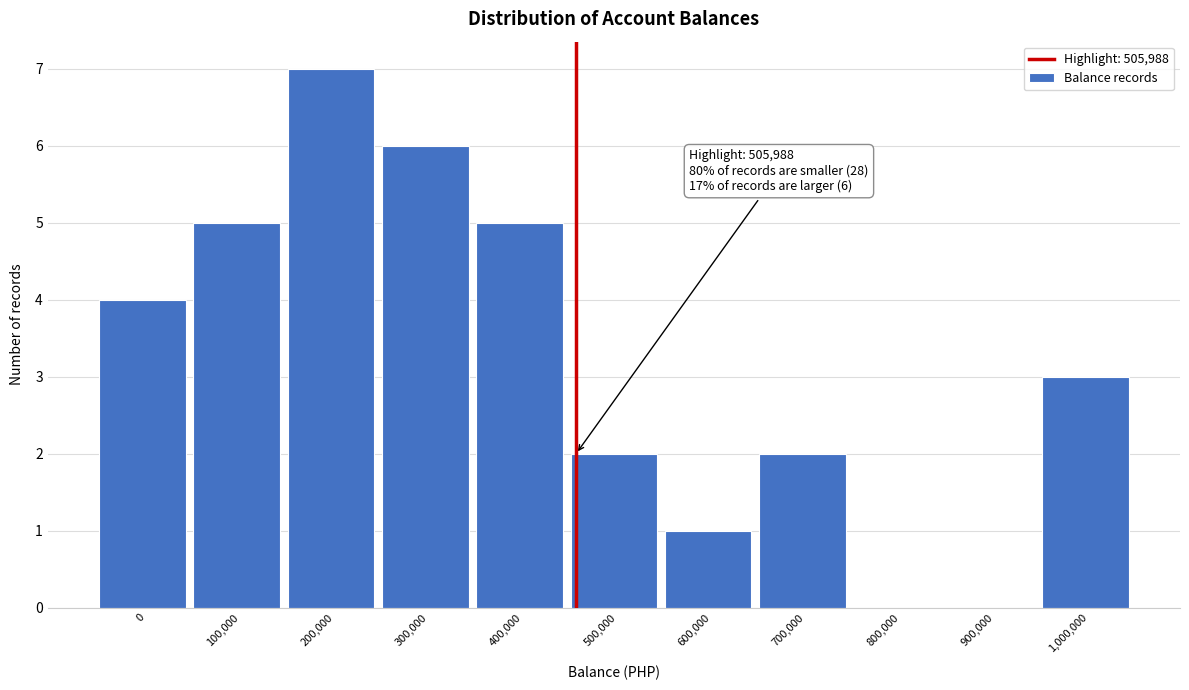

Reading right to left, what are all the values shown in this chart?

1,000,000=3	900,000=0	800,000=0	700,000=2	600,000=1	500,000=2	400,000=5	300,000=6	200,000=7	100,000=5	0=4